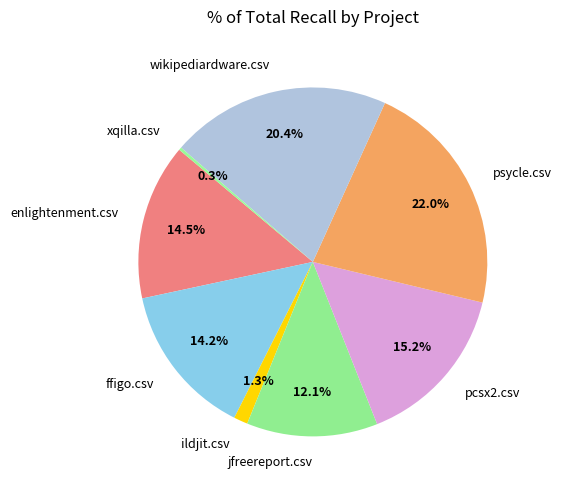

Combined, do ildjit.csv and enlightenment.csv account for over 50%?

No